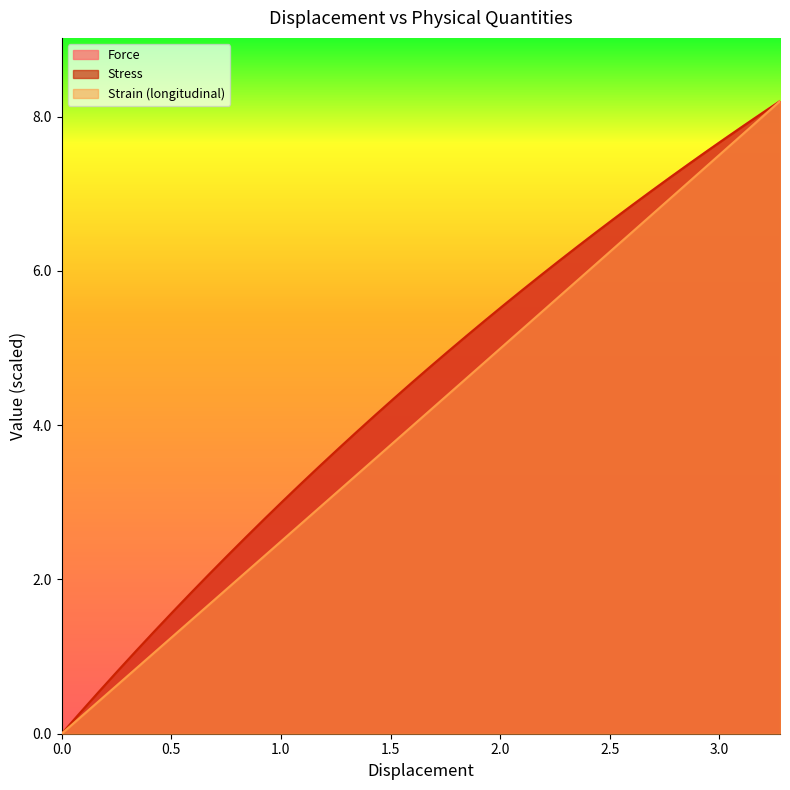

Where does the Strain (longitudinal) series first go above 4?

1.679999947547912